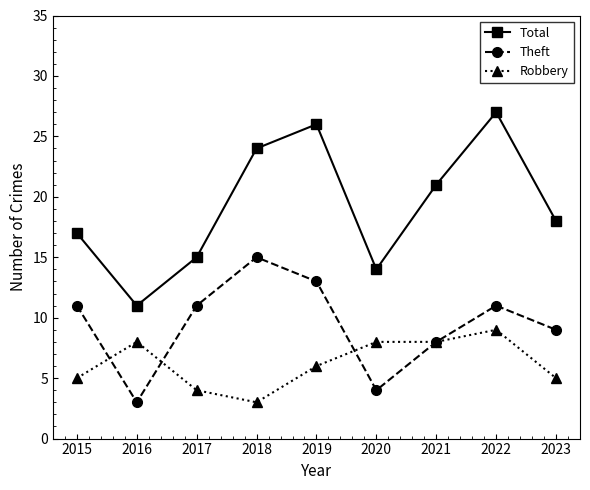

Where does the Robbery series first go above 6?

2016